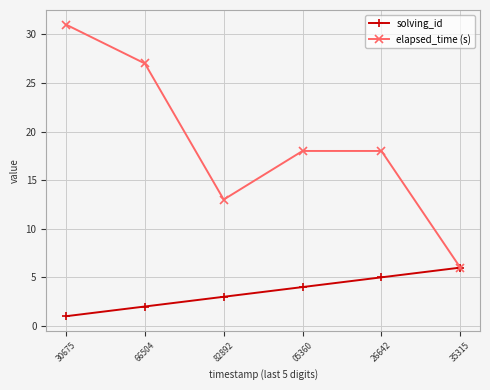

True or false: solving_id has more than 1 points higher than both neighbors.

False